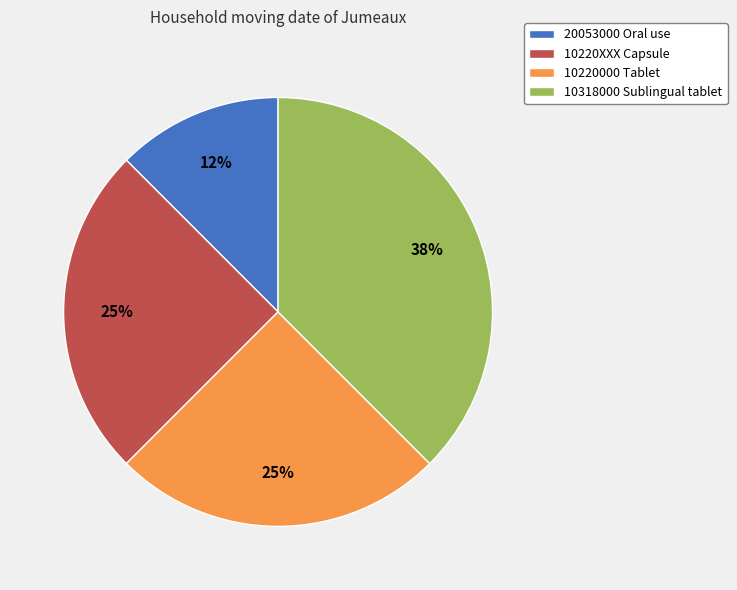

To the nearest percent, what is the average slice percentage?

25%